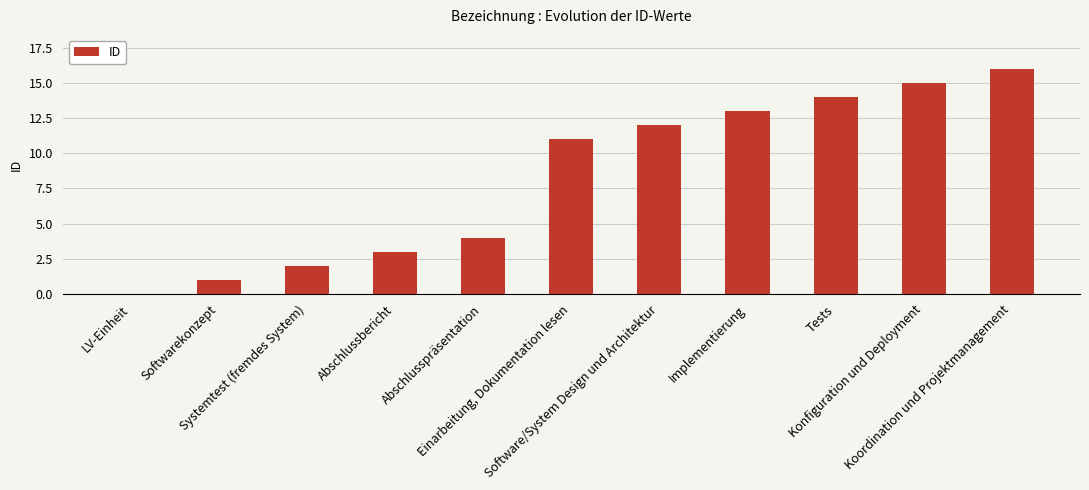

Reading right to left, list all the values displayed in this chart.

Koordination und Projektmanagement=16	Konfiguration und Deployment=15	Tests=14	Implementierung=13	Software/System Design und Architektur=12	Einarbeitung, Dokumentation lesen=11	Abschlusspräsentation=4	Abschlussbericht=3	Systemtest (fremdes System)=2	Softwarekonzept=1	LV-Einheit=0